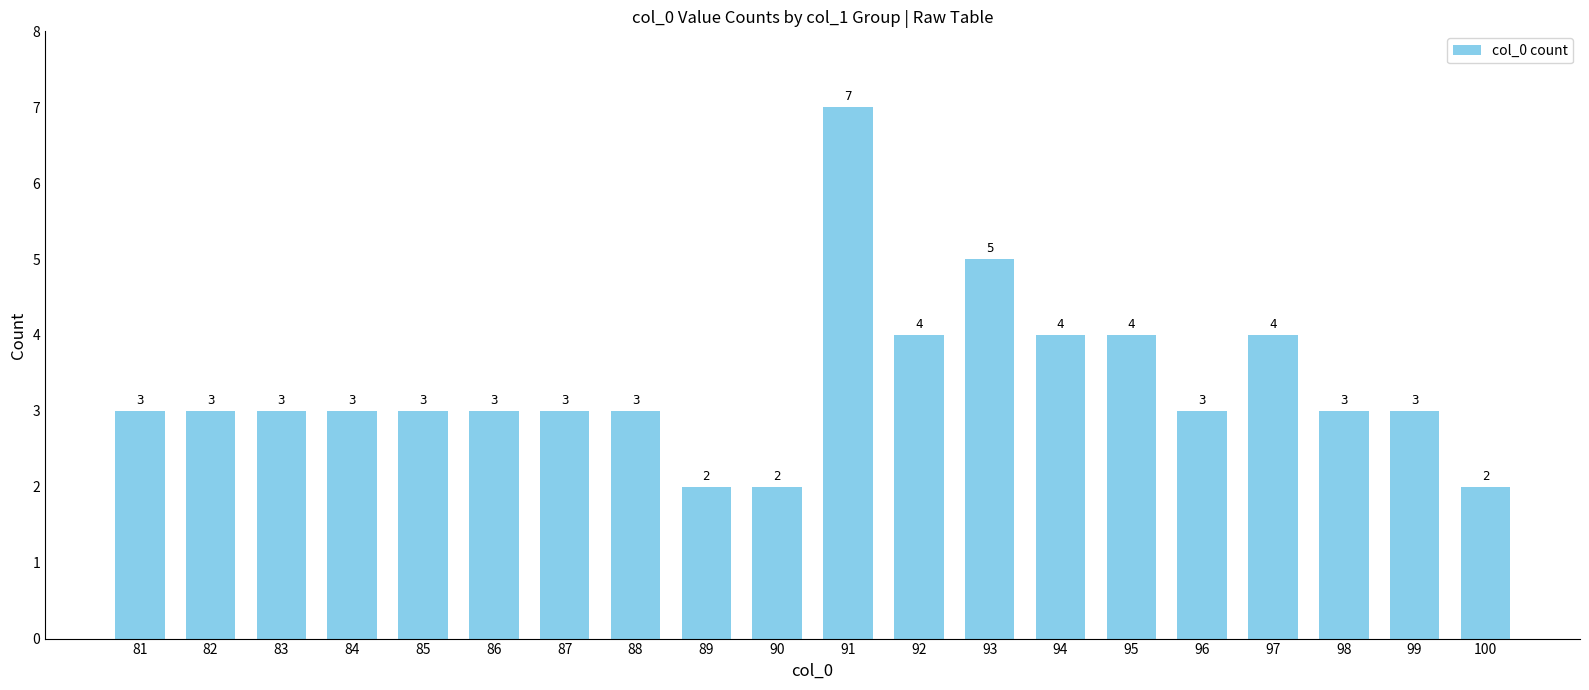

Reading left to right, extract all data points from this chart.

3	3	3	3	3	3	3	3	2	2	7	4	5	4	4	3	4	3	3	2